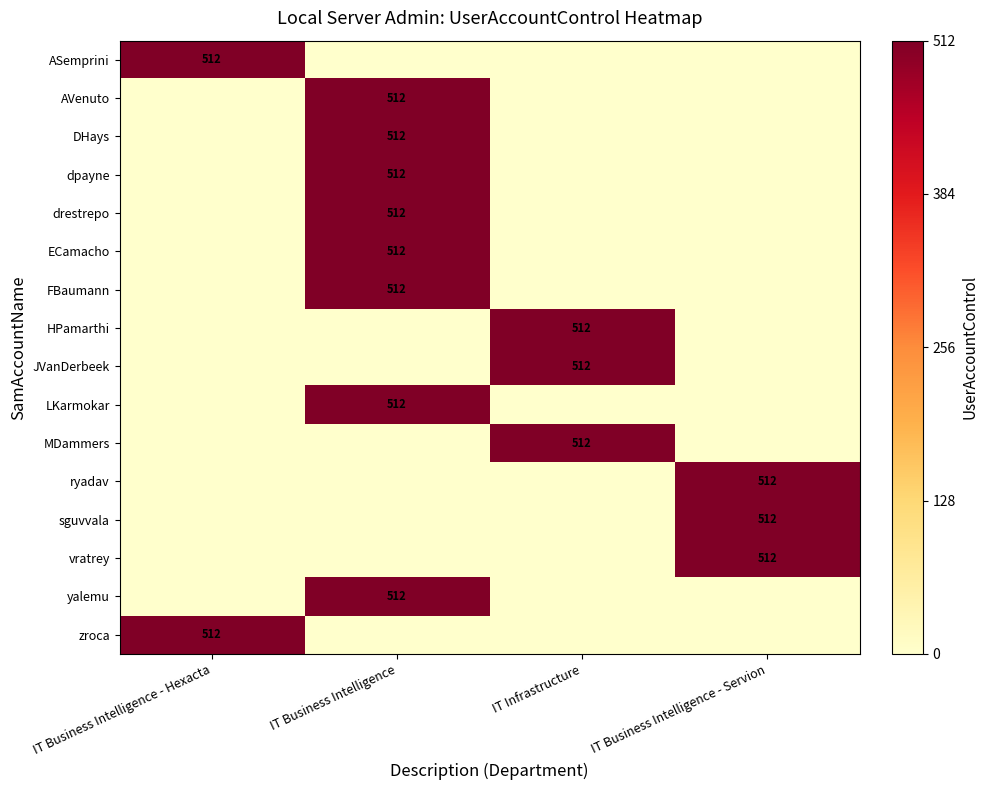

The value of vratrey at IT Business Intelligence - Hexacta is -344. True or false?

False